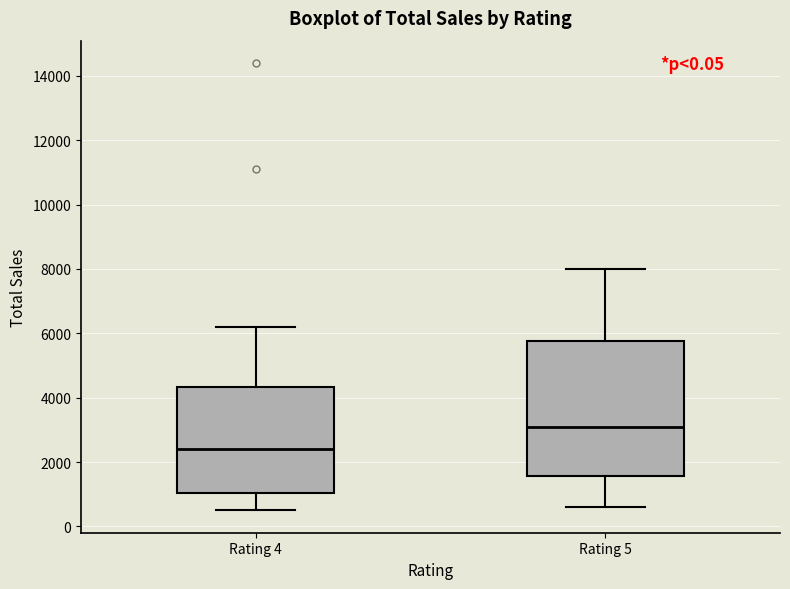

Which box is the tallest, from its lower edge to its upper edge?

Rating 5